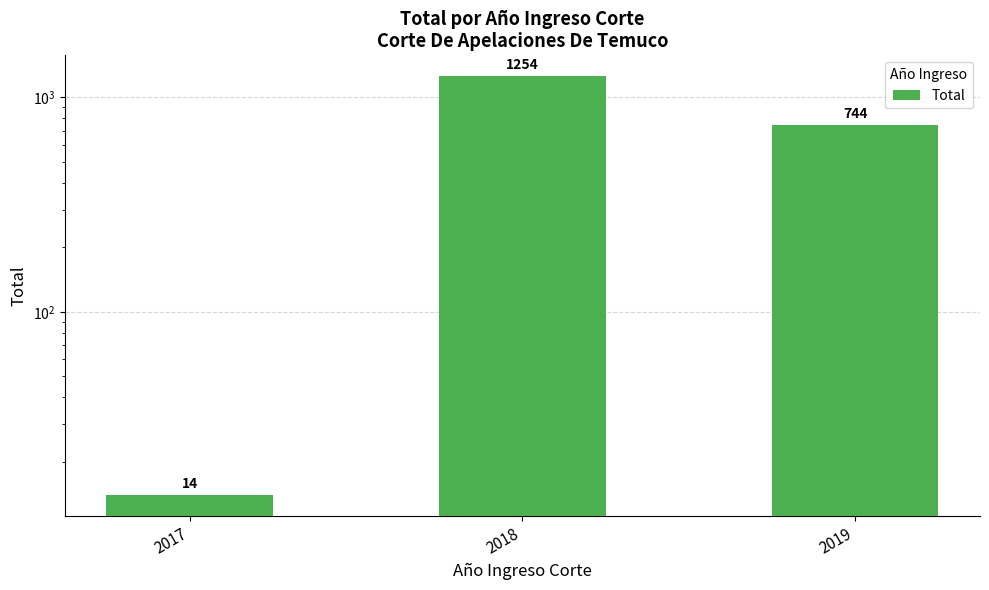

Are the bars horizontal?

No